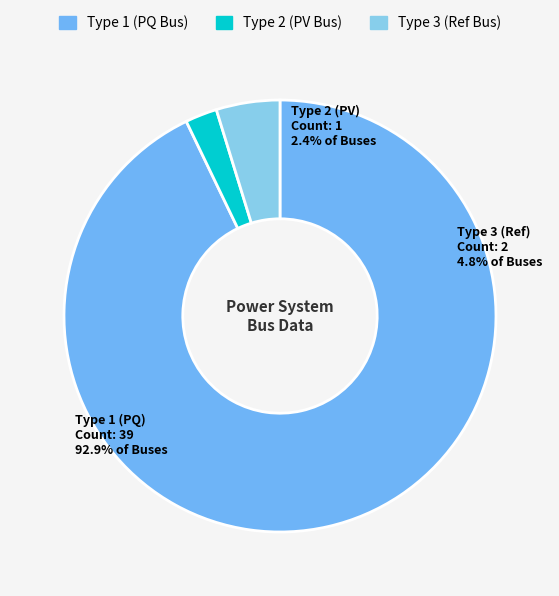

Which slice is the smallest?

BUS_TYPE_2